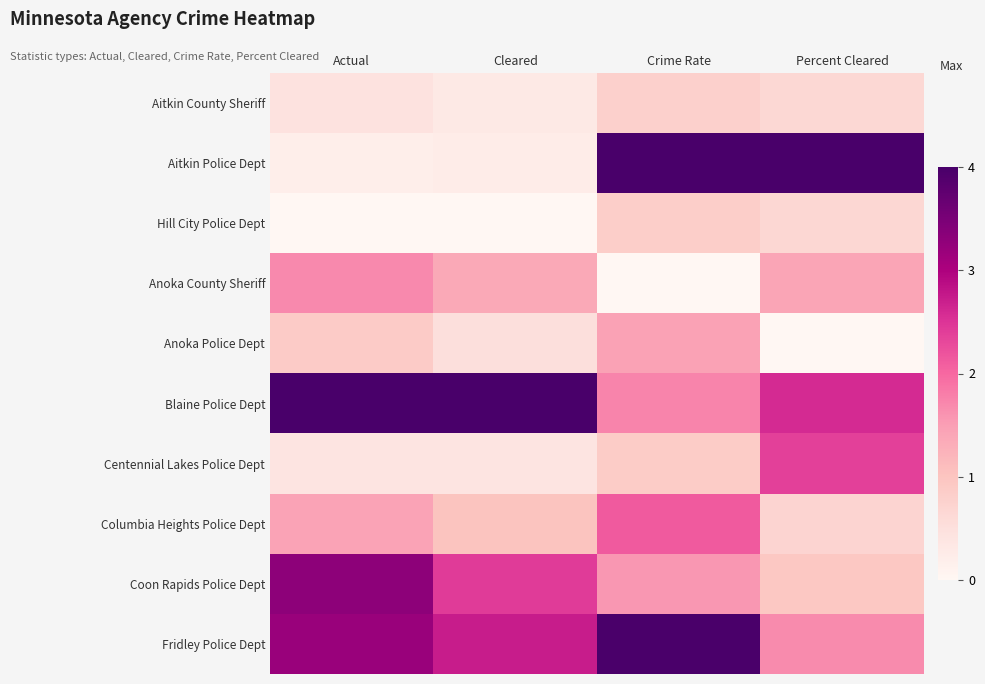

List the series in order of their peak value, lowest first.

Aitkin County Sheriff, Hill City Police Dept, Anoka Police Dept, Anoka County Sheriff, Columbia Heights Police Dept, Centennial Lakes Police Dept, Coon Rapids Police Dept, Fridley Police Dept, Aitkin Police Dept, Blaine Police Dept